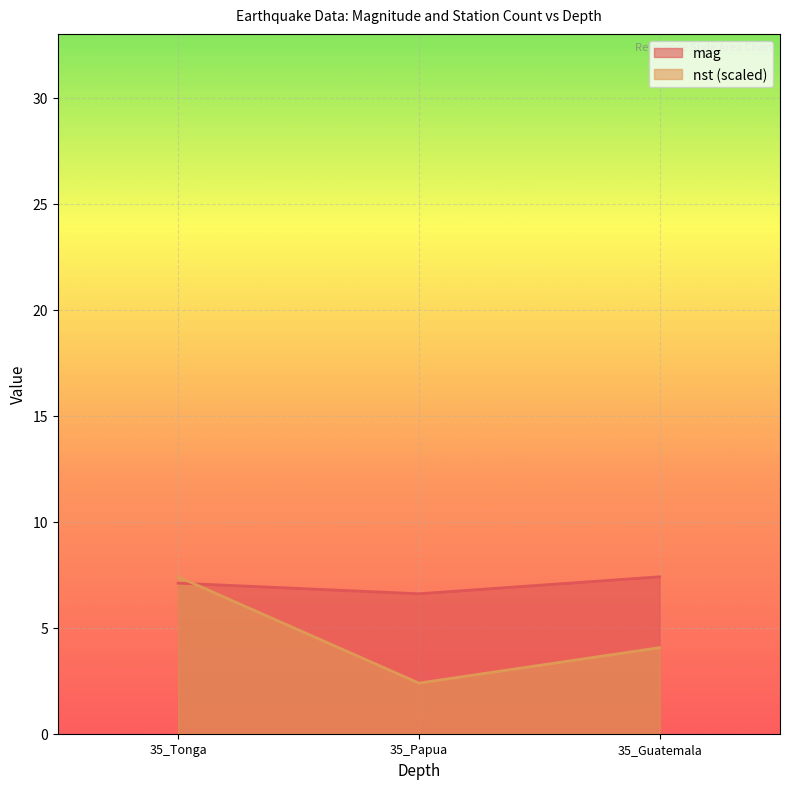

What is the difference between the nst values at 35_Tonga and 35_Guatemala?

3.3